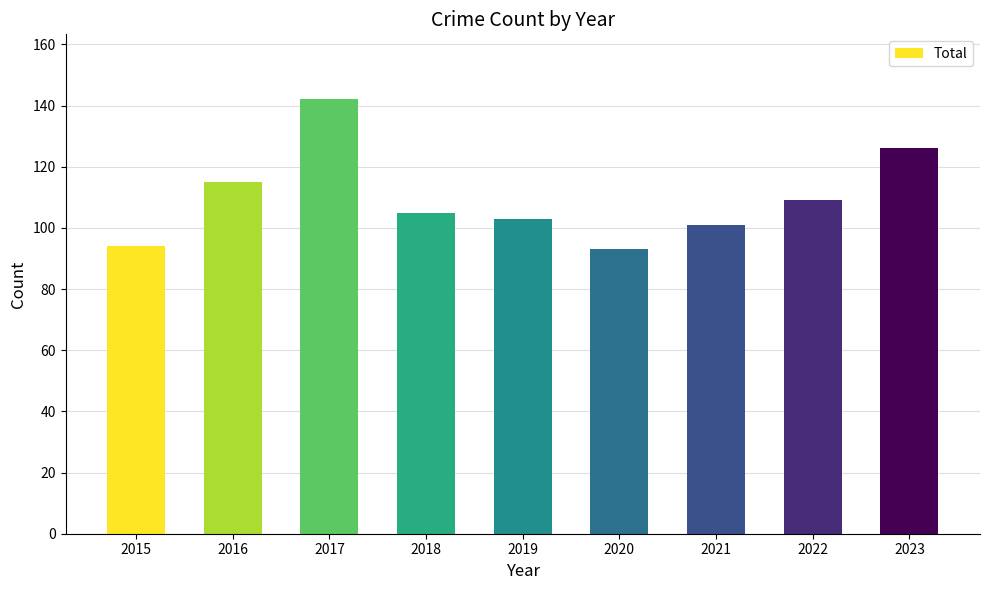

Does the chart contain stacked bars?

No